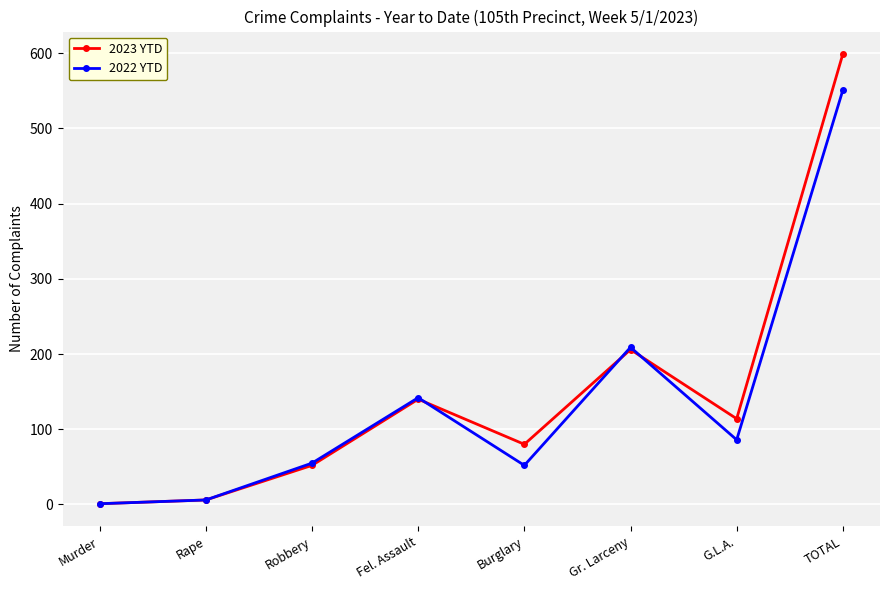

Count the number of categories in the chart.

8